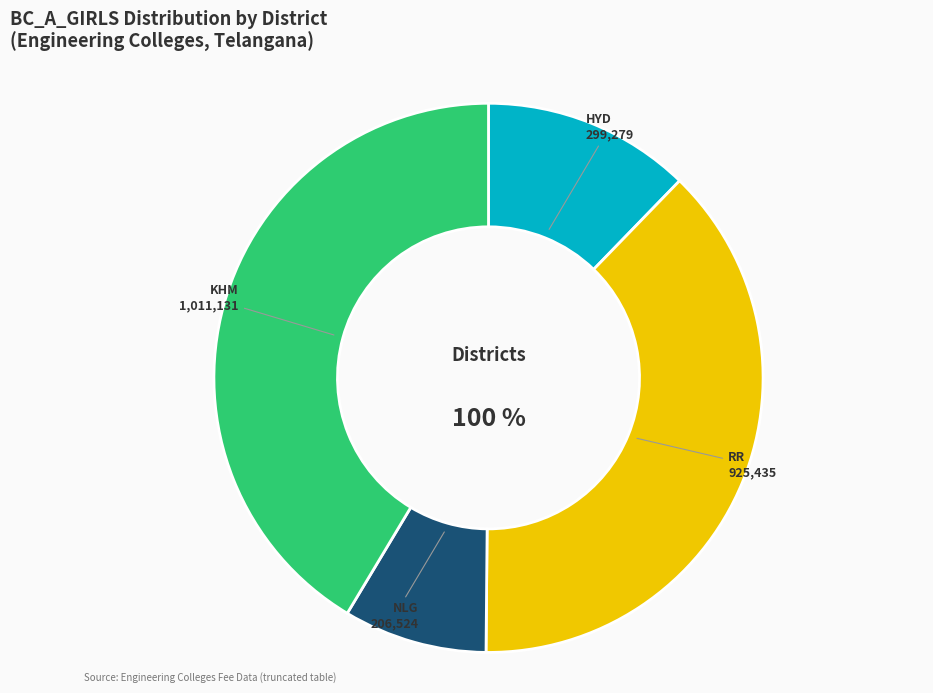

Does RR represent more than half of the total?

No